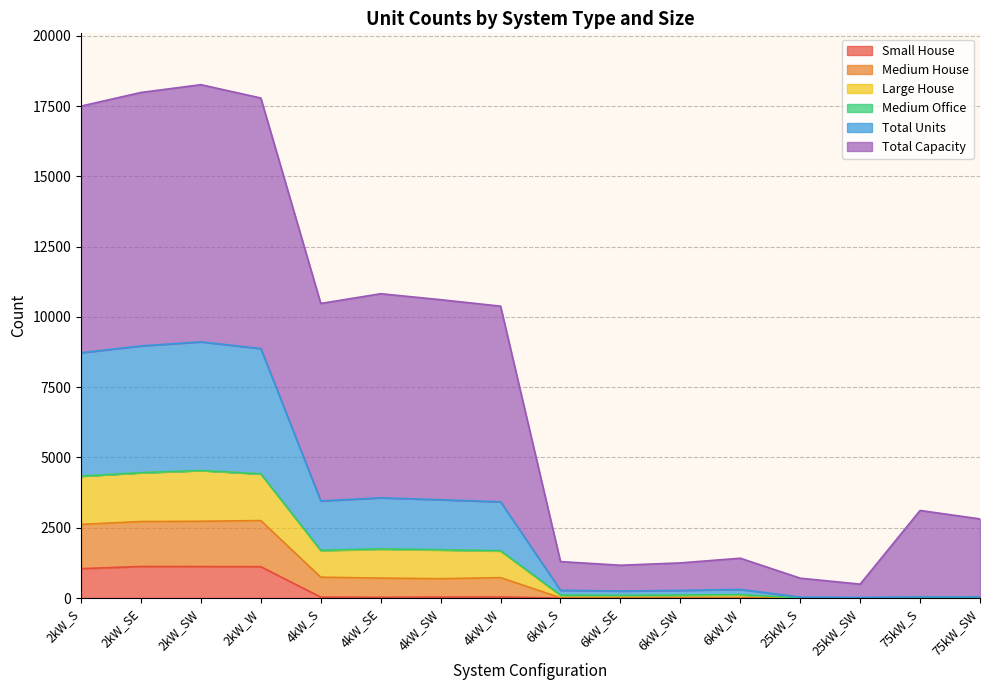

At which category does Total Units reach its first local peak?

2kW_SW